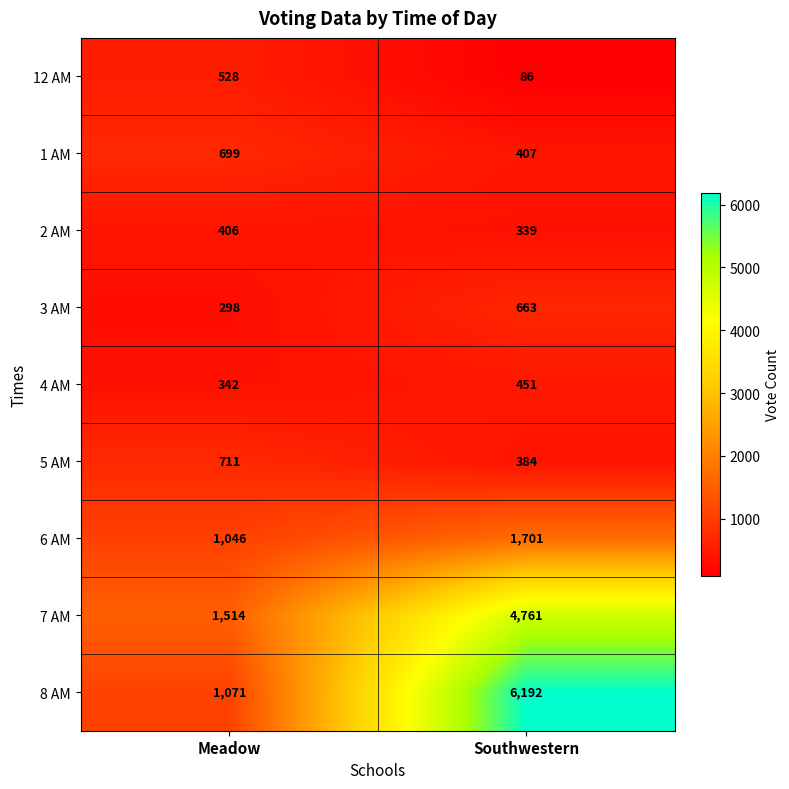

What is the difference between the 12 AM values at Meadow and Southwestern?

442